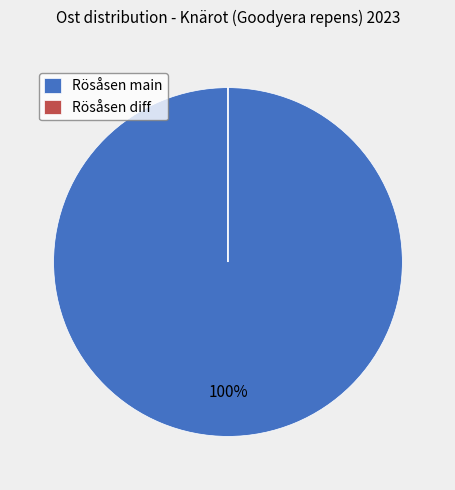

True or false: Rösåsen main accounts for 100% of the total.

True